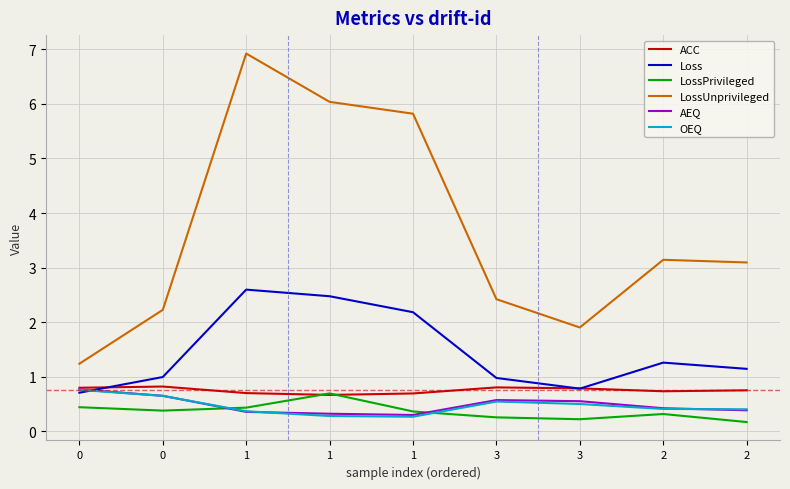

Which series changed the most between 0 and 1?

LossUnprivileged